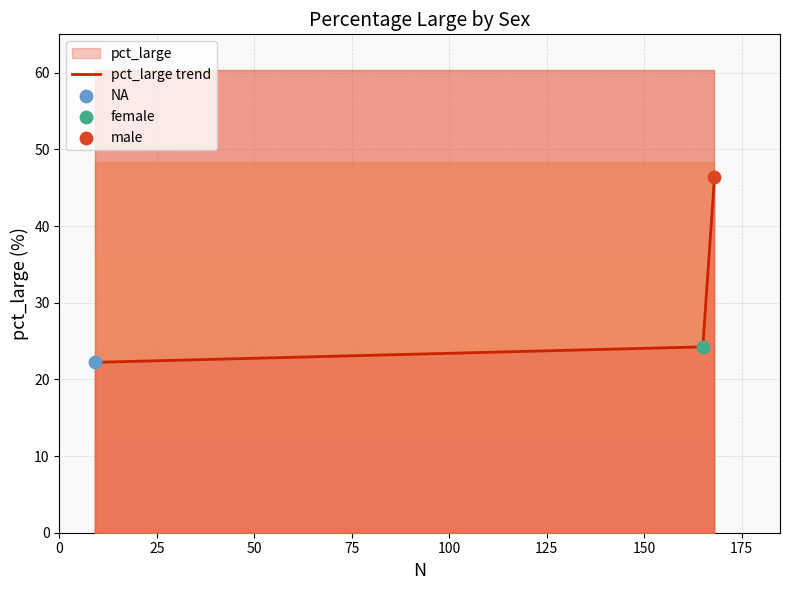

What is the minimum value for pct_large trend?

22.2